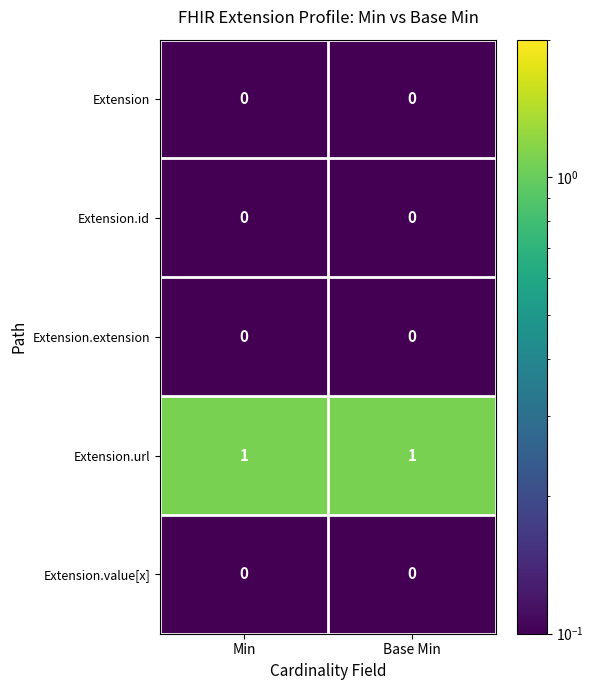

The value of Extension at Min is 0. True or false?

True